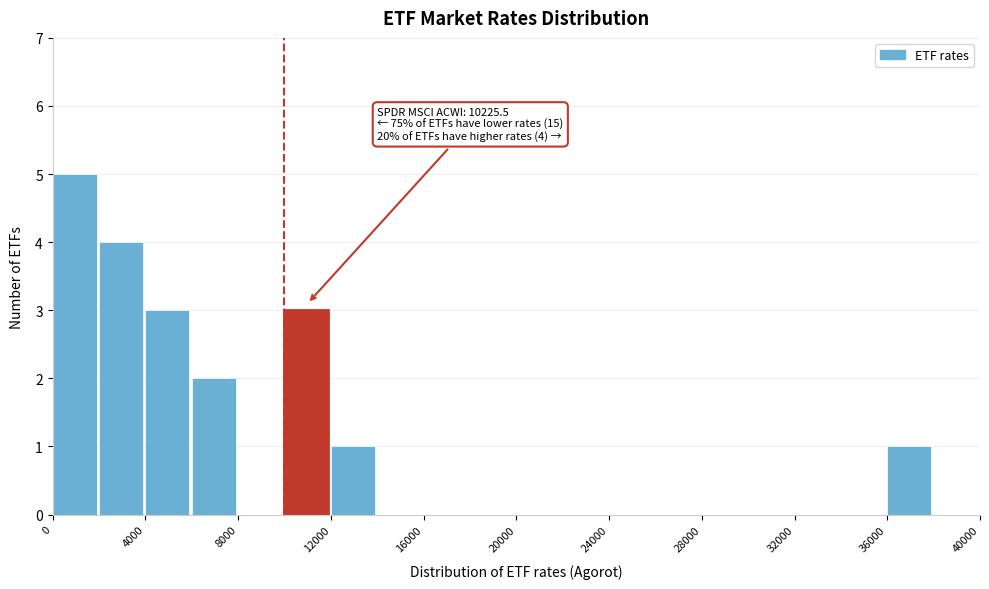

Over which range of the x-axis is the bar tallest?

0 to 2000